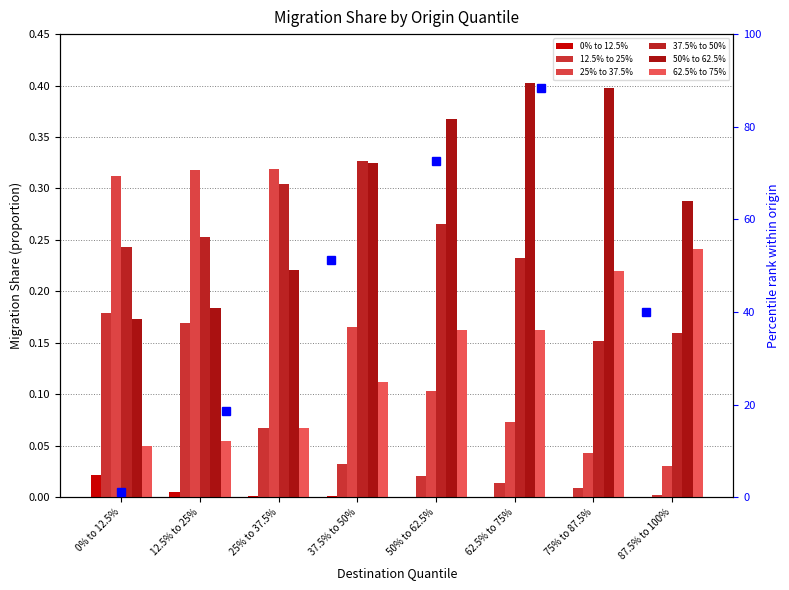

Is it true that 12.5% to 25% equals 0.1 at 0% to 12.5%?

False